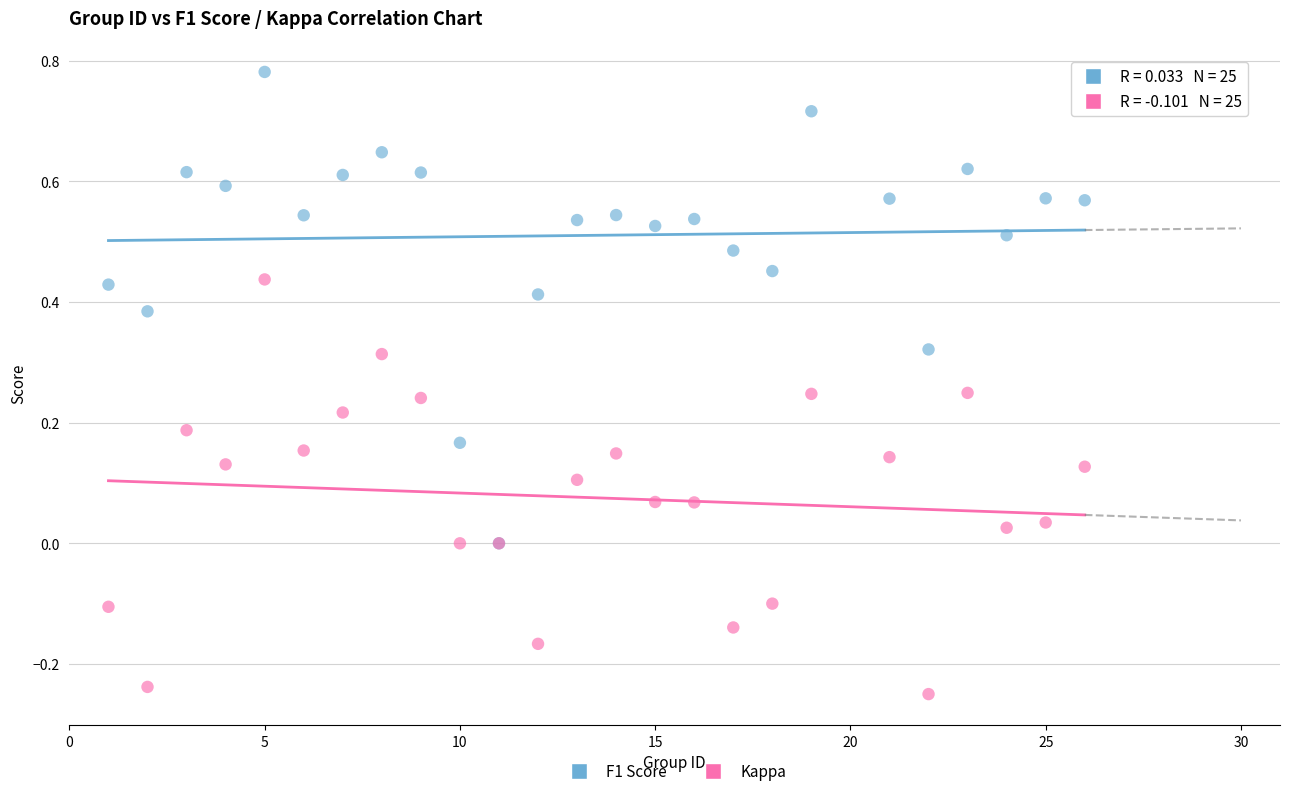

What are all the series names shown in the legend?

F1 Score, Kappa